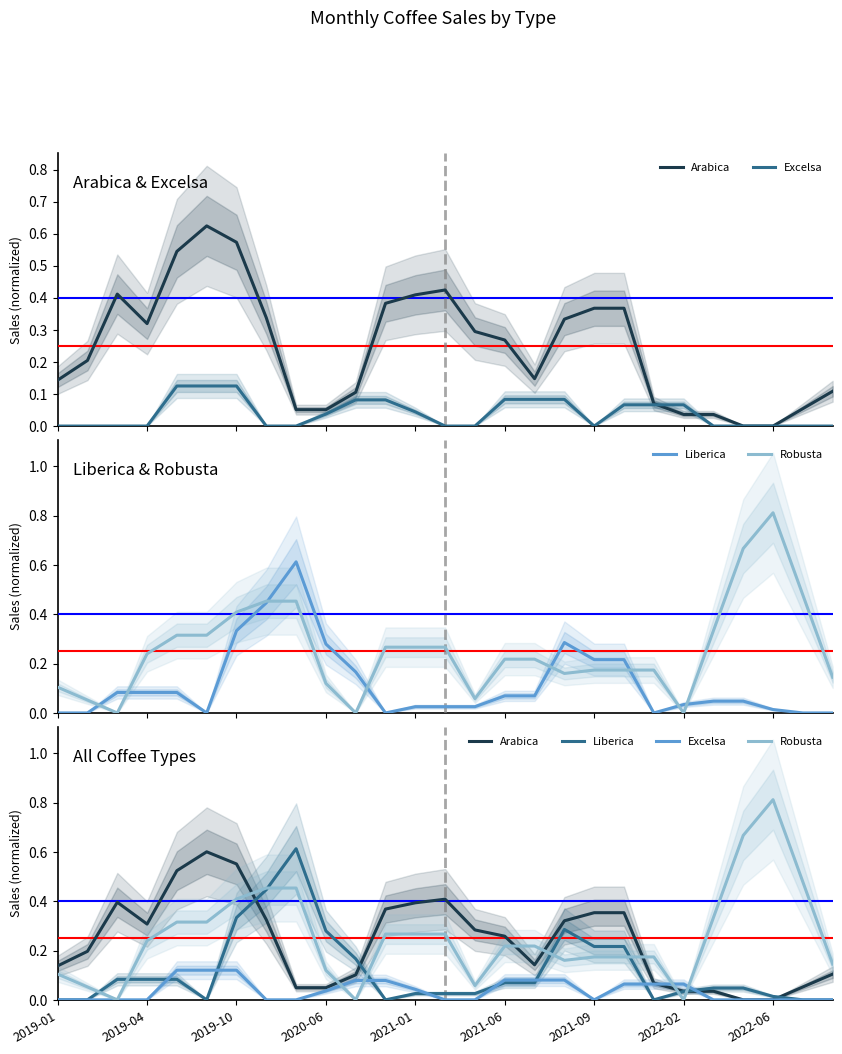

Which series has the largest range (max minus min)?

Robusta